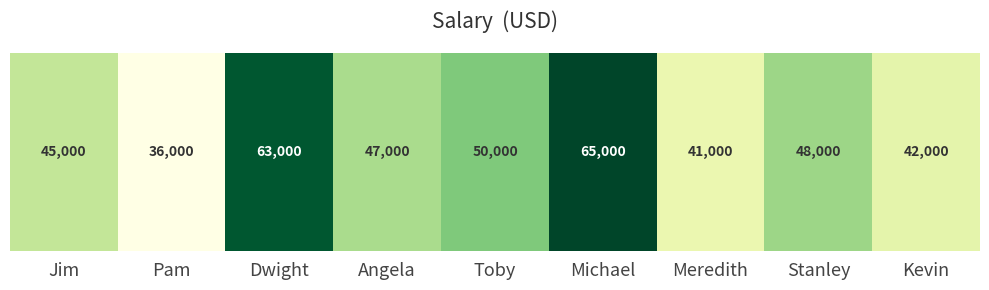

What is the sum of the values at Meredith and Angela?

88000